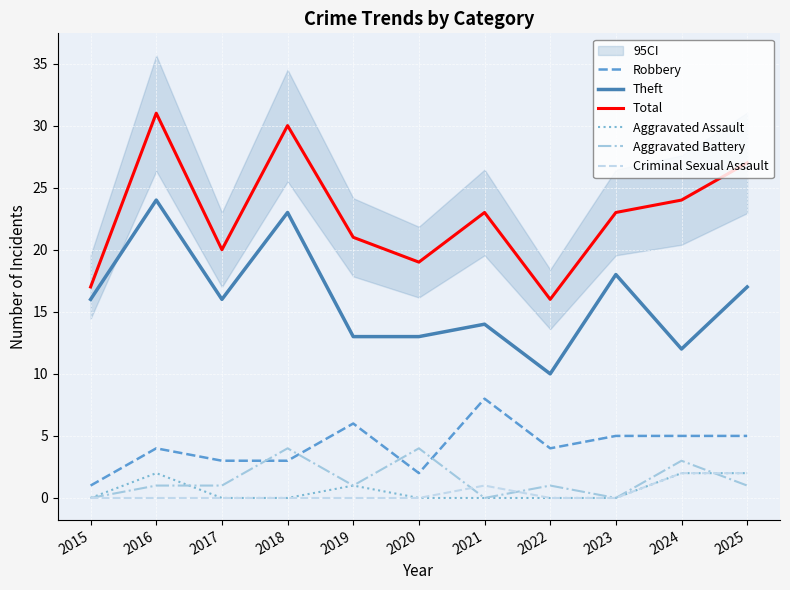

What is the difference between the second highest and second lowest values in the Theft series?

11